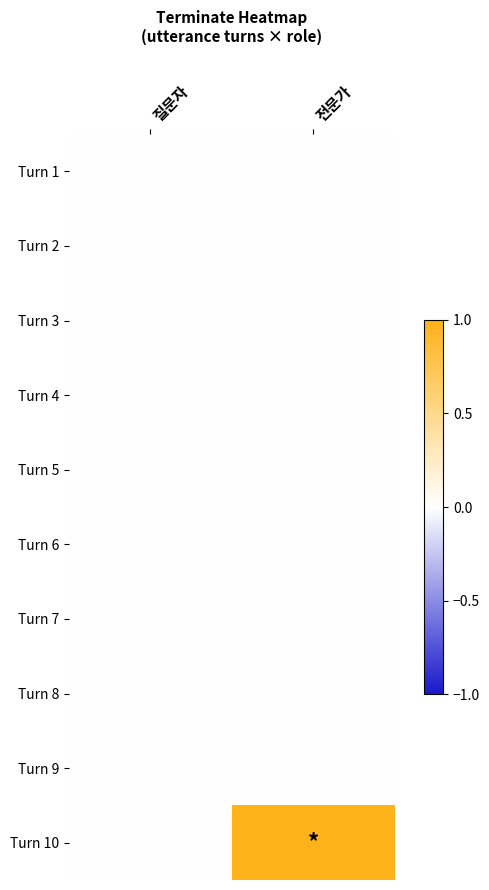

What is the spread (max minus min) of values at 전문가?

1